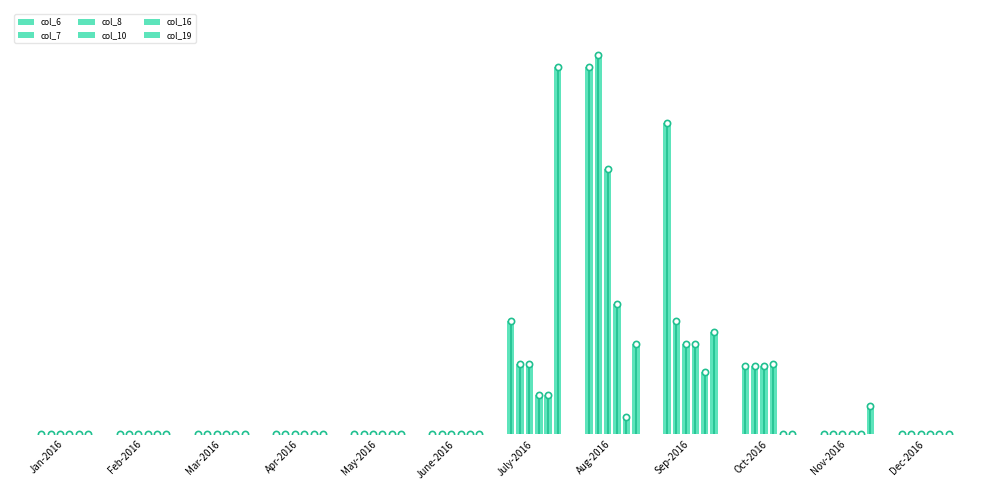

Which series reaches the minimum Y coordinate?

col_6